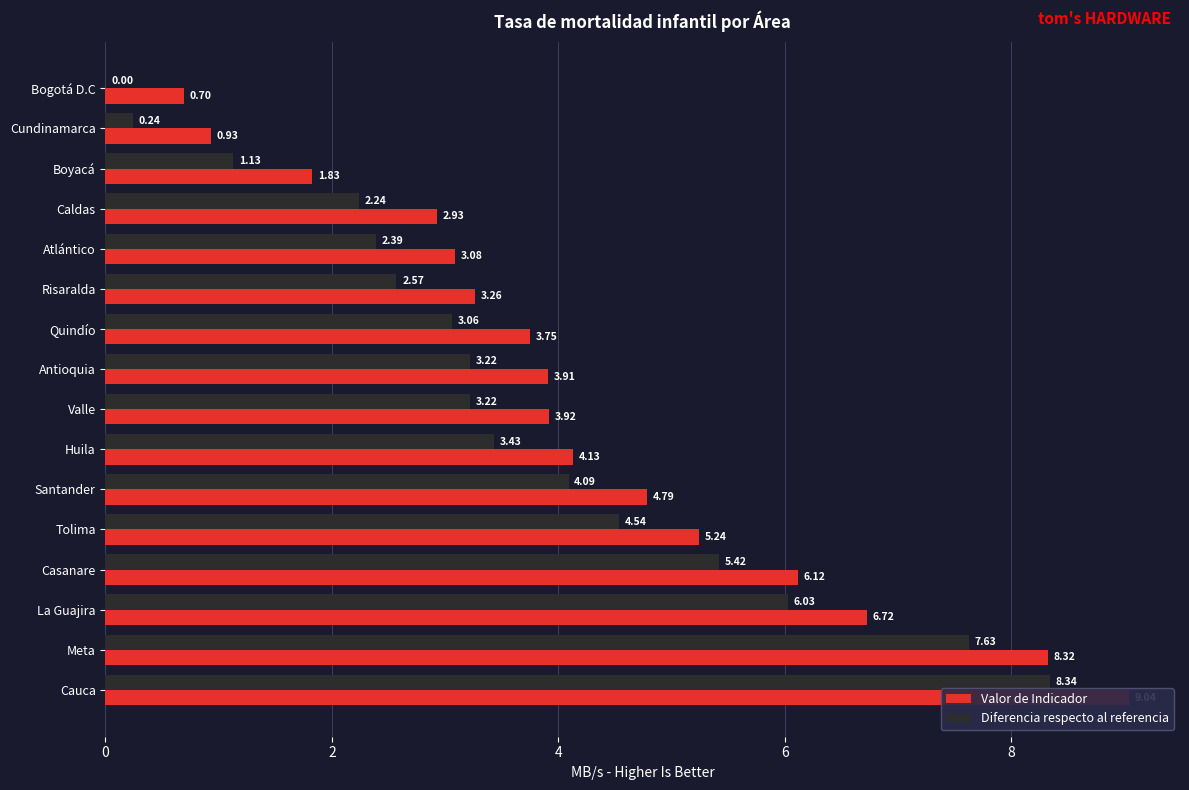

Which series changed the most between Valle and Huila?

Diferencia respecto al referencia